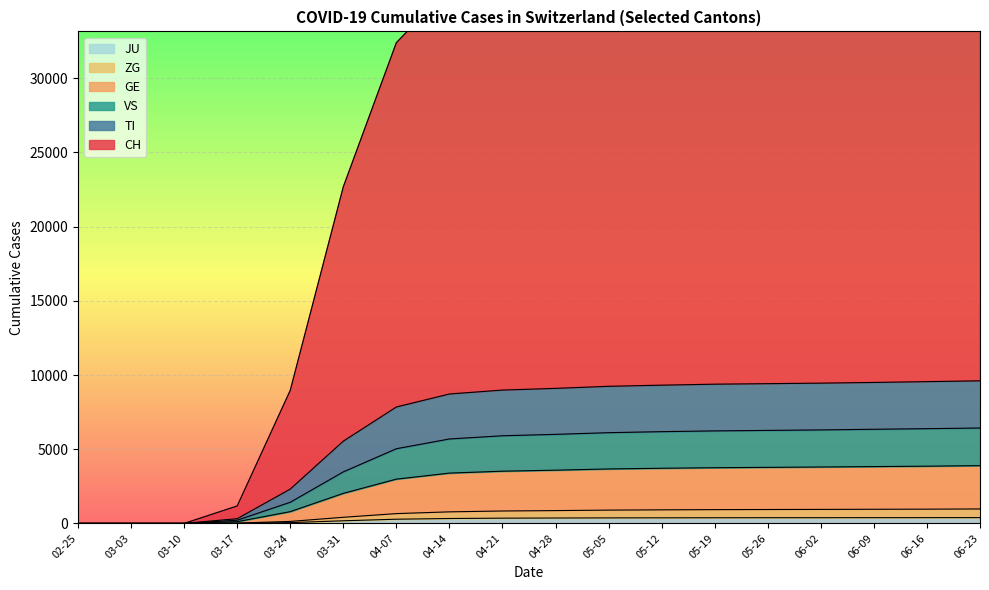

Does the chart display data point markers on the line(s)?

No